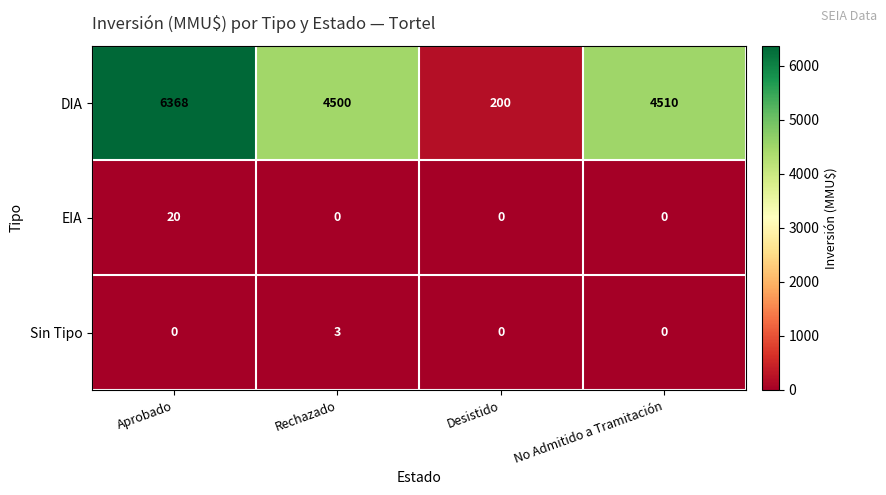

True or false: DIA has a value of 200 at Desistido.

True